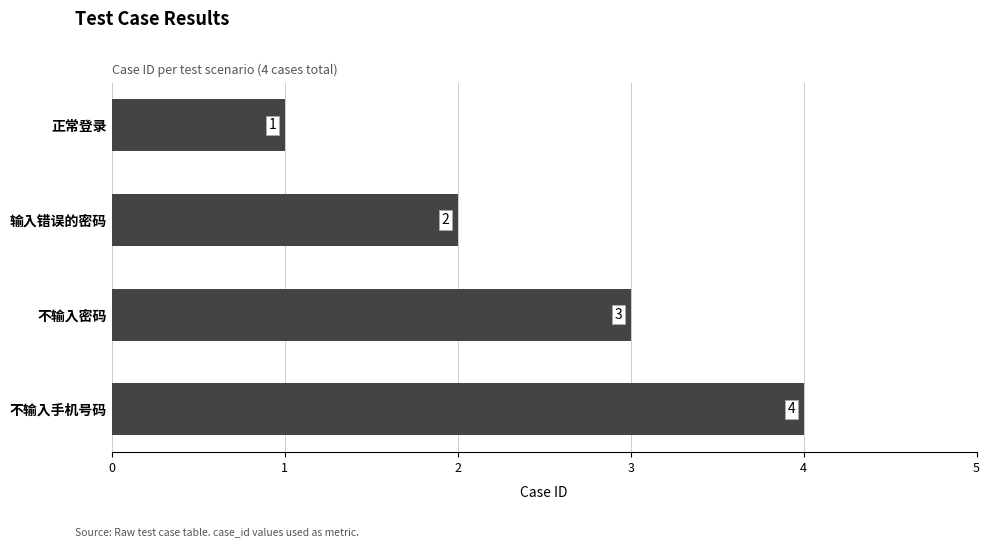

How many values are between 2 and 4?

3